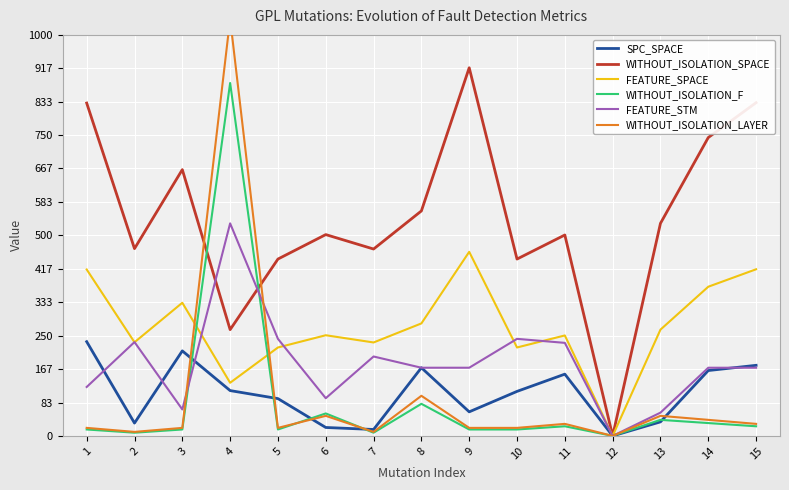

Rank the series at 1 from lowest to highest value.

WITHOUT_ISOLATION_F, WITHOUT_ISOLATION_LAYER, FEATURE_STM, SPC_SPACE, FEATURE_SPACE, WITHOUT_ISOLATION_SPACE